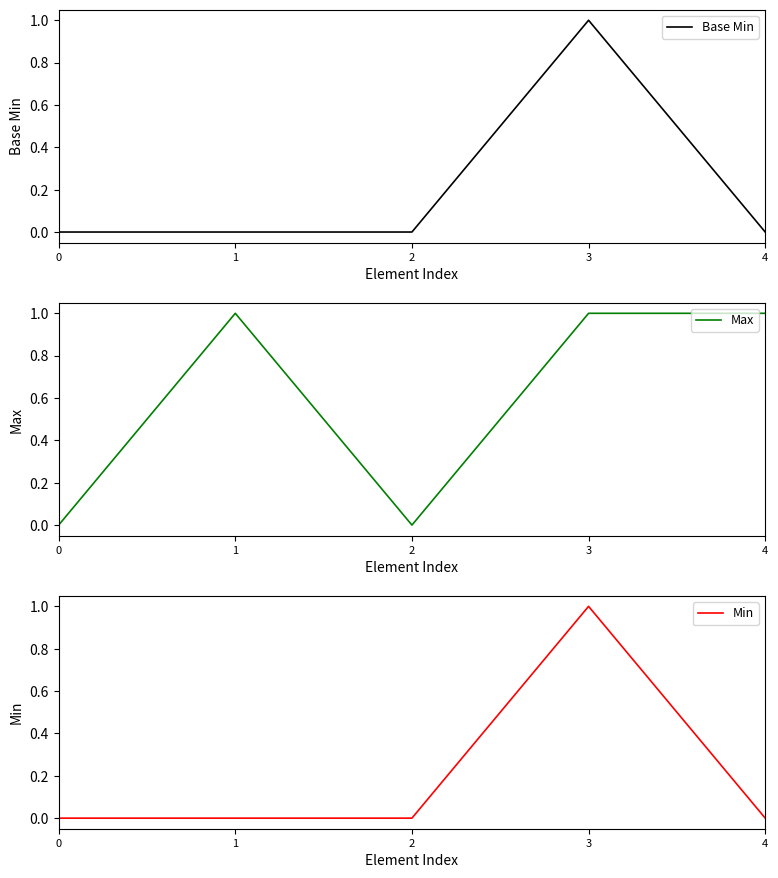

What are all the series names shown in the legend?

Base Min, Max, Min